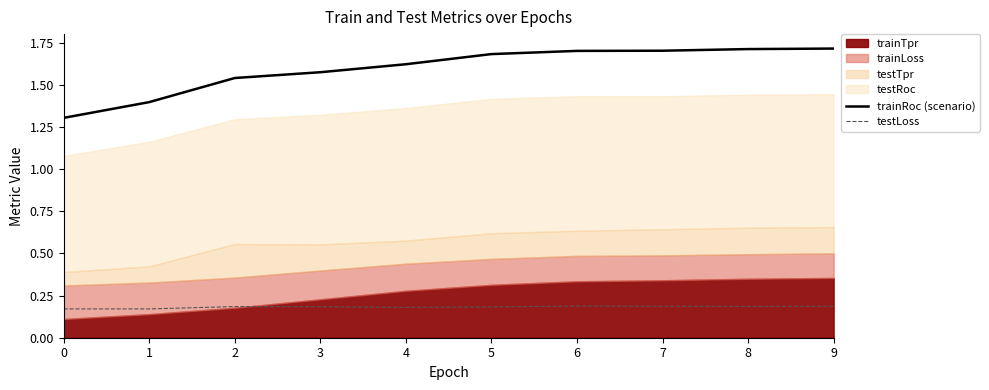

At which category is the sum across all series the highest?

9